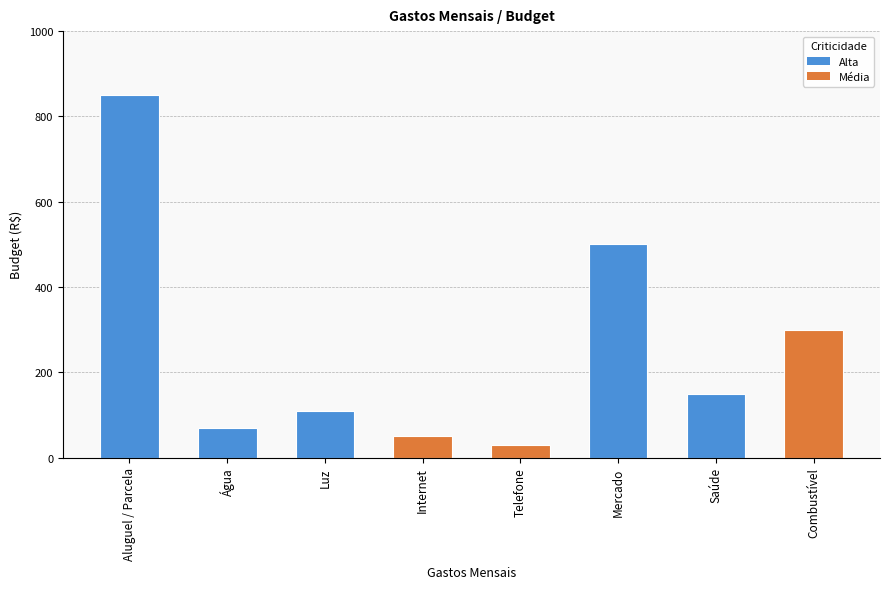

True or false: the data shows 15 at Água.

False